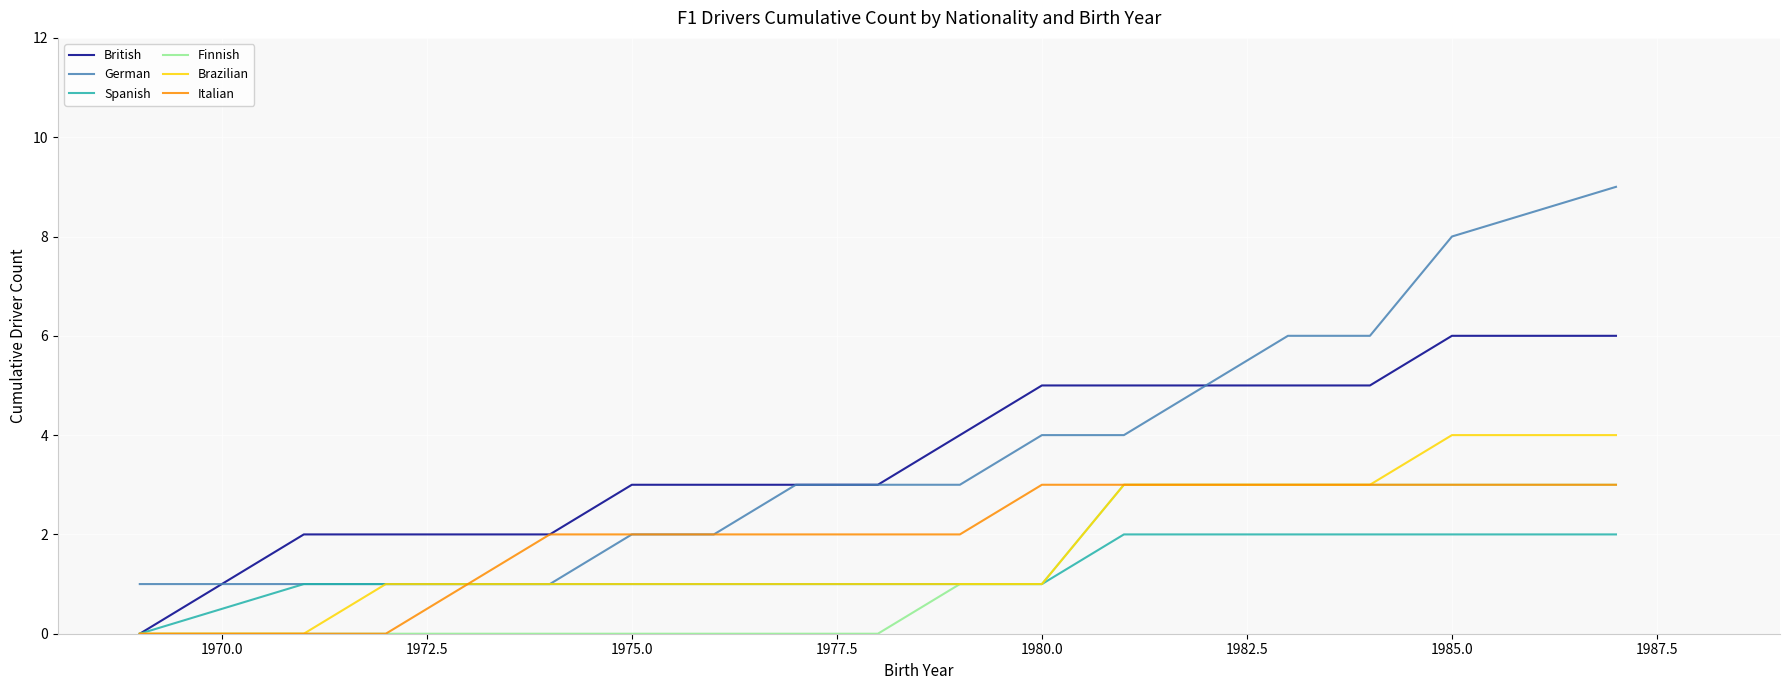

Which series has the widest spread of values?

German